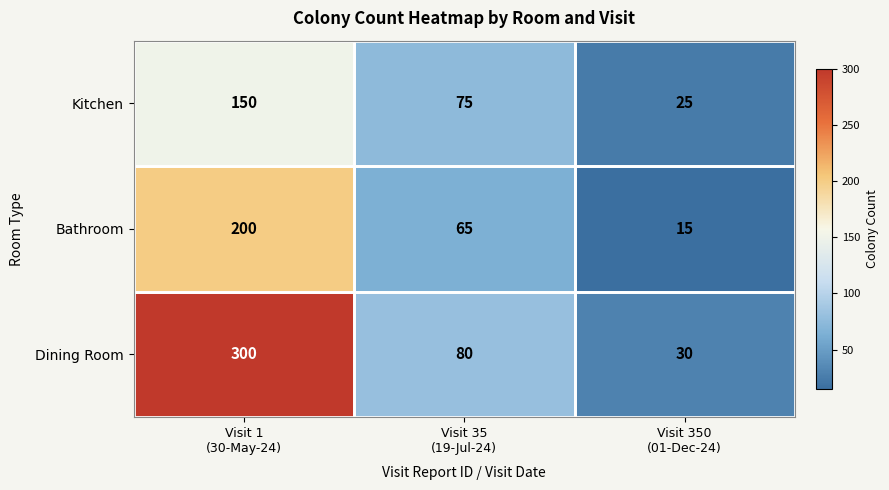

Count the Bathroom values in the range 15 to 200.

3